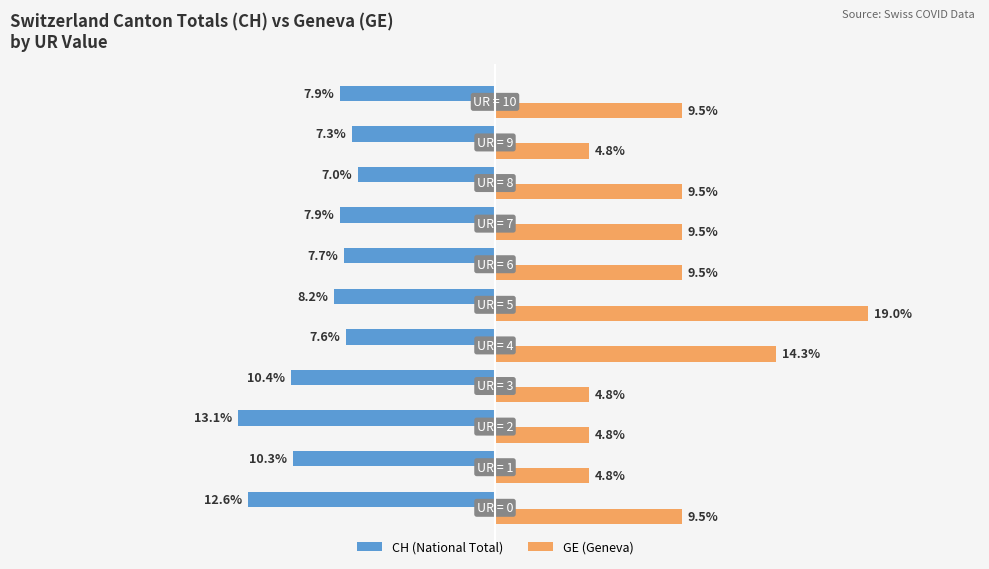

List the series in order of their overall mean, highest first.

GE (Geneva), CH (National Total)